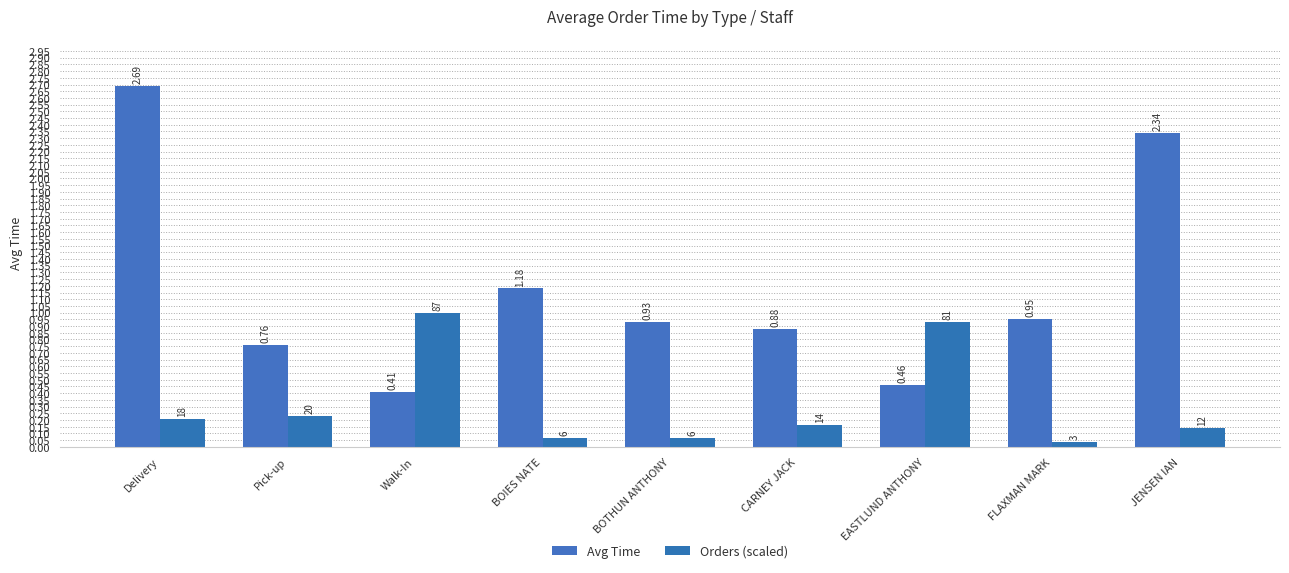

List the labels in order of Avg Time value, smallest first.

Walk-In, EASTLUND ANTHONY, Pick-up, CARNEY JACK, BOTHUN ANTHONY, FLAXMAN MARK, BOIES NATE, JENSEN IAN, Delivery